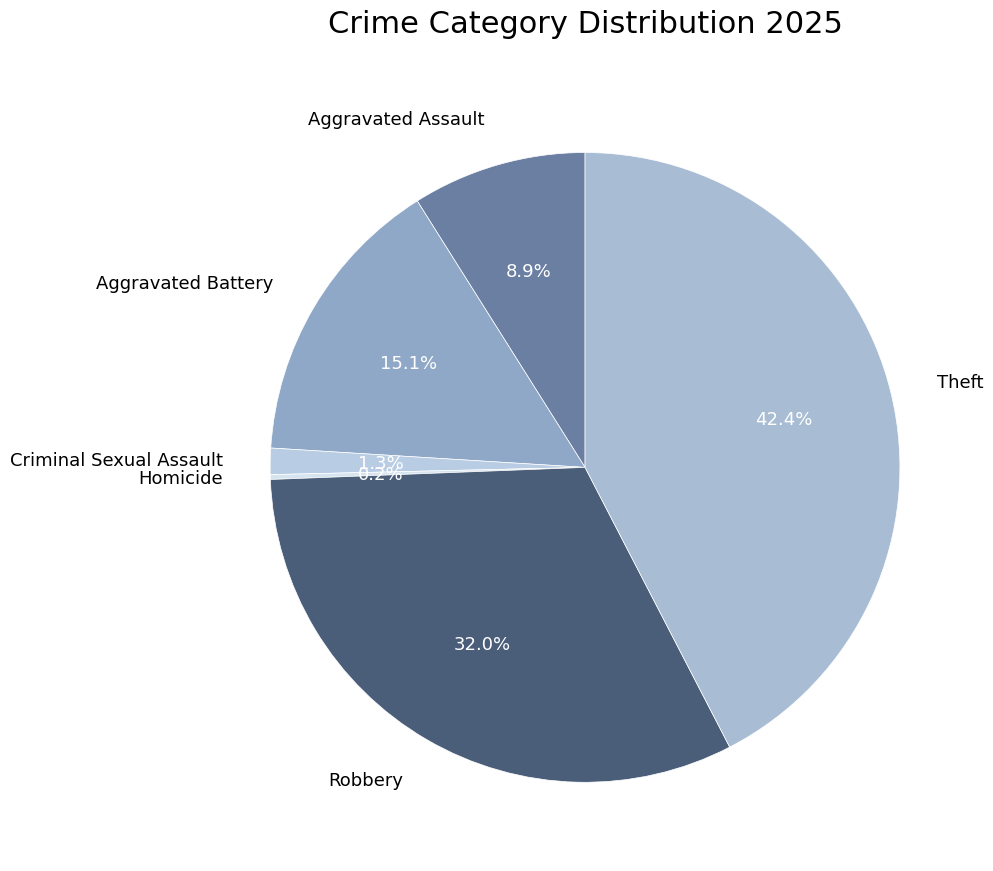

To the nearest percent, what percentage of the pie is Theft?

42%